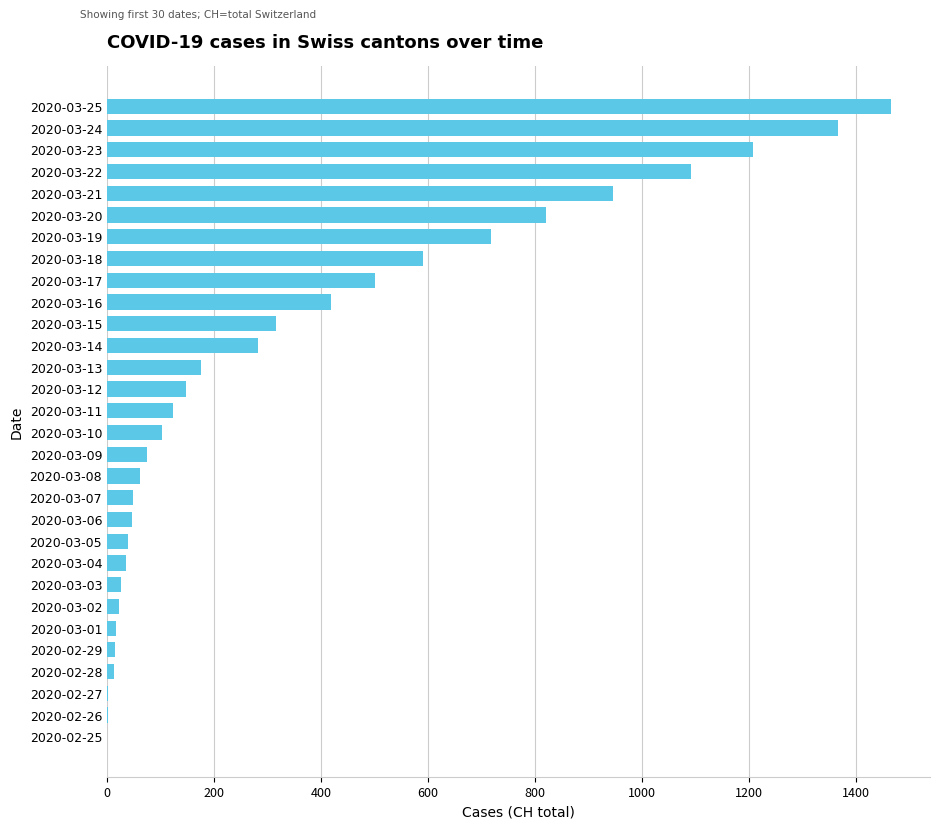

What is the ratio of the value at 2020-03-21 to the value at 2020-03-05?

24.3